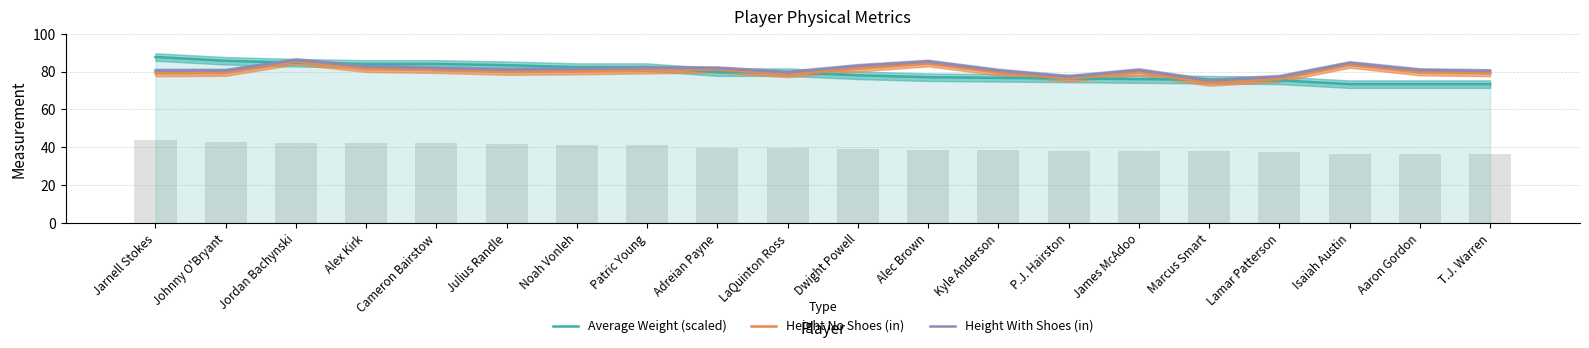

Between Johnny O'Bryant and James McAdoo, which series saw the biggest shift?

Average Weight (scaled)